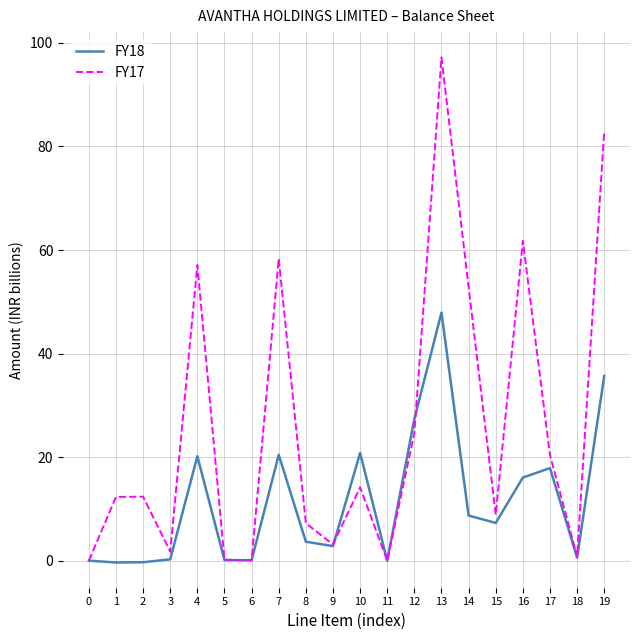

How many interior local peaks does the FY17 series have?

6